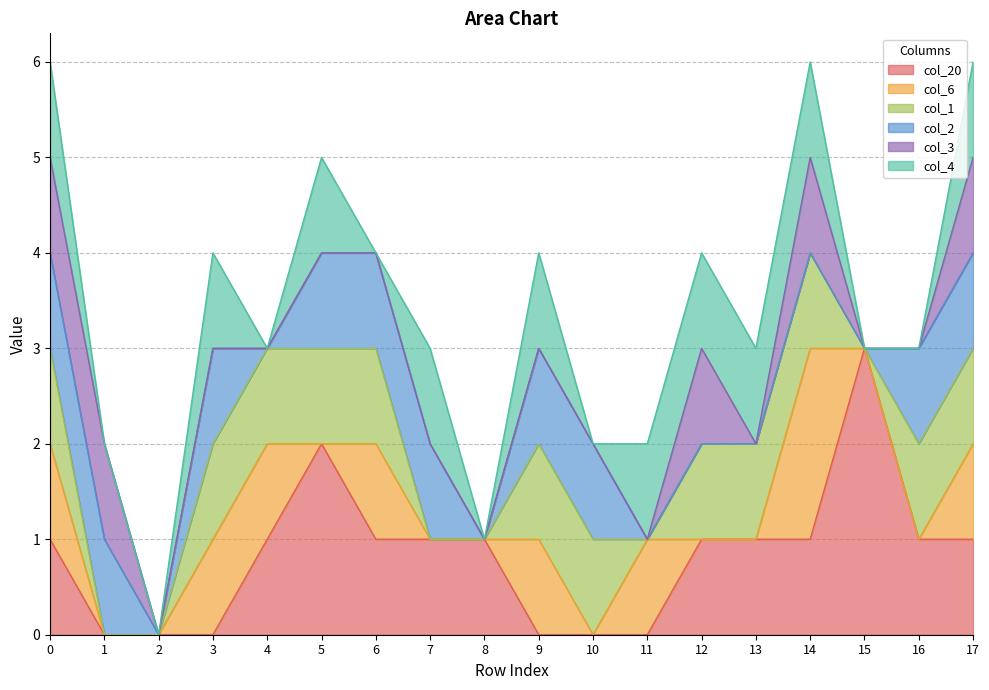

Is it true that col_2 equals 1 at 3?

True